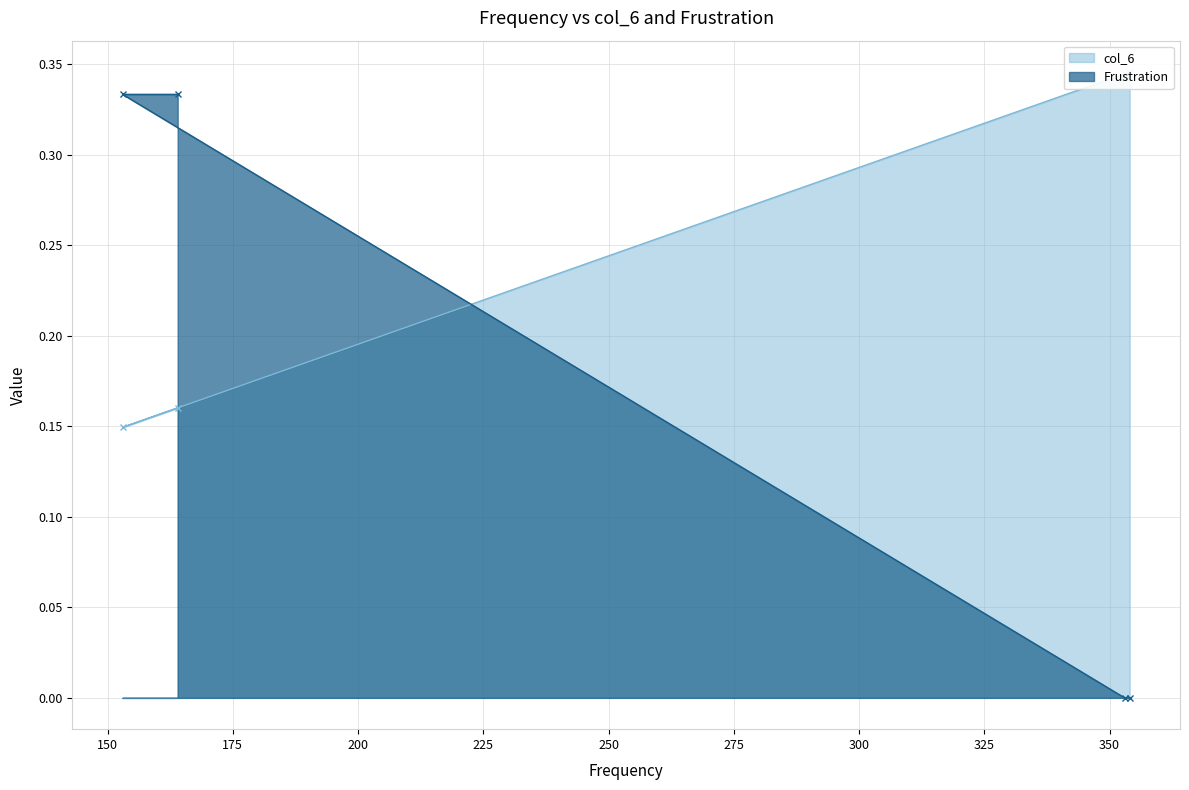

How many data points does each series have?

4